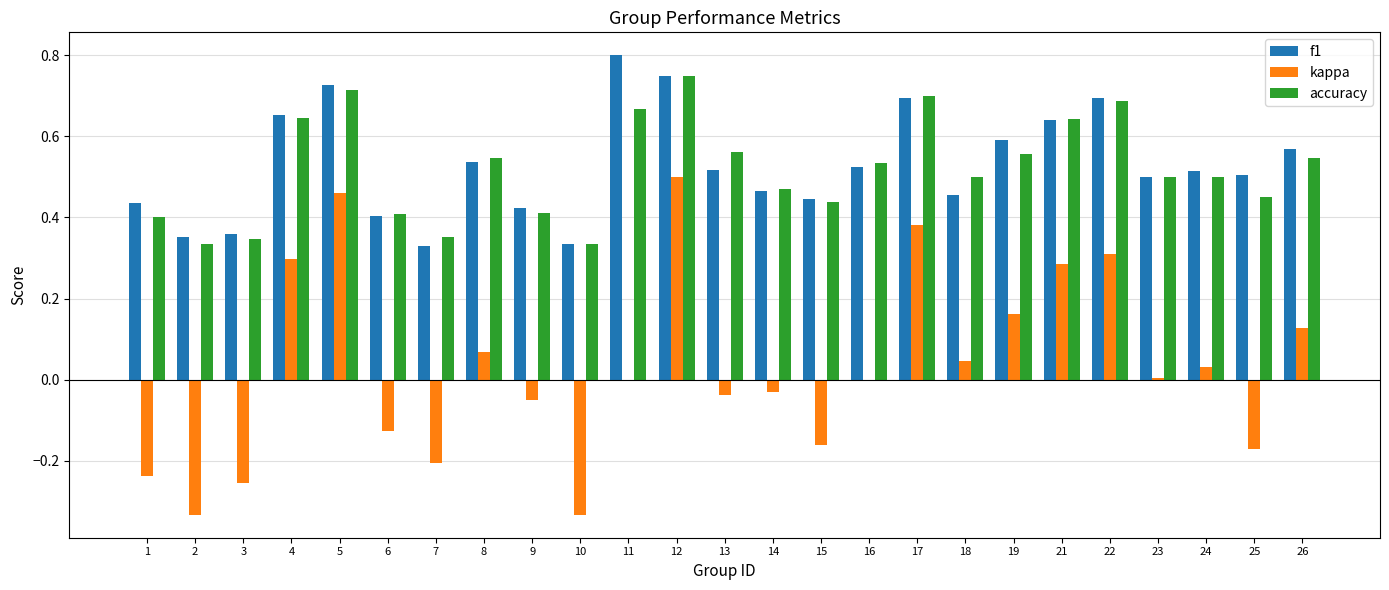

At which category is the sum across all series the highest?

12